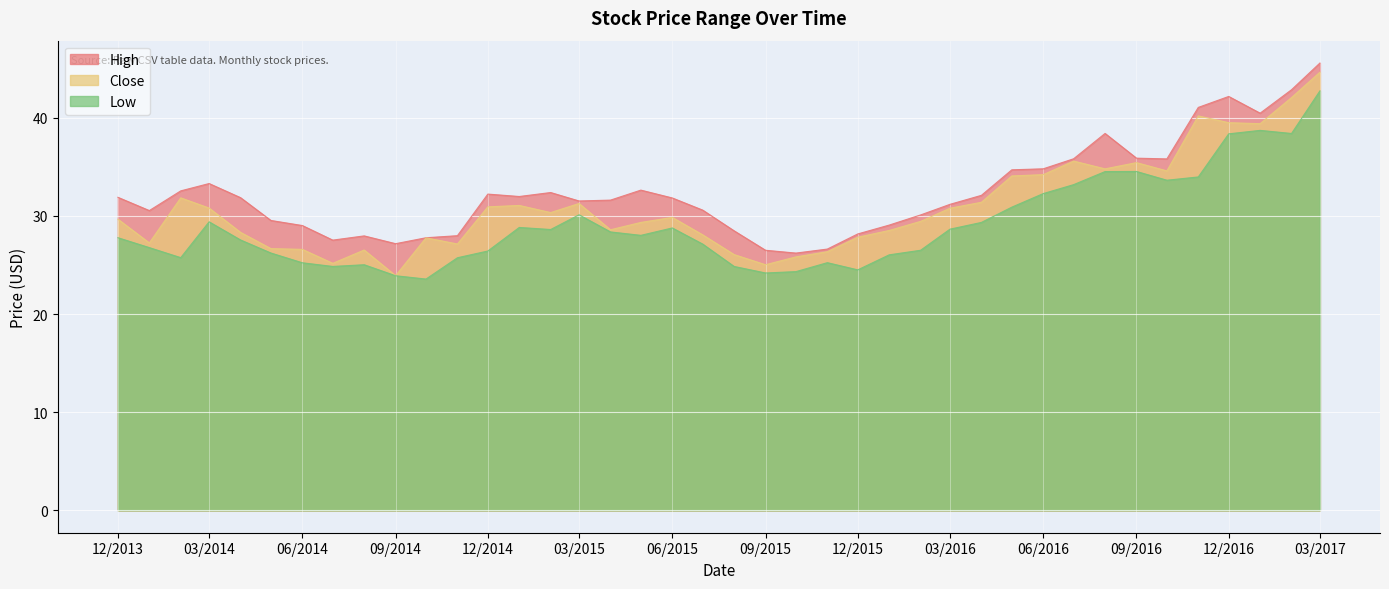

Which series has the largest total across all categories?

High